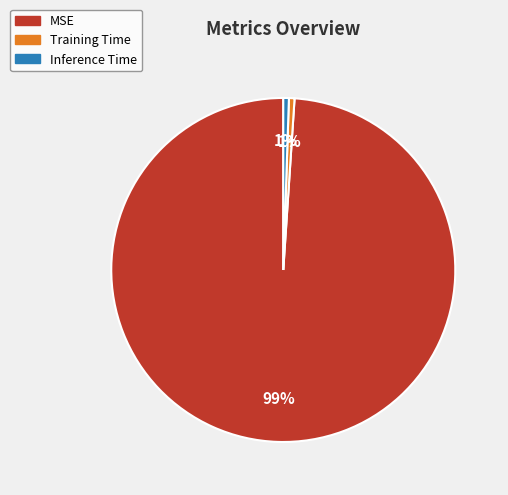

To the nearest percent, what is the average slice percentage?

33%